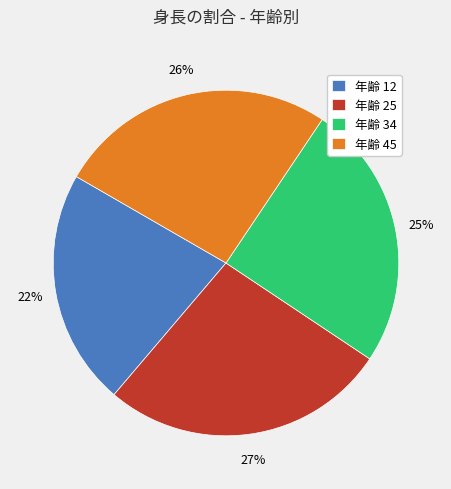

Which slice is the smallest?

年齢 12